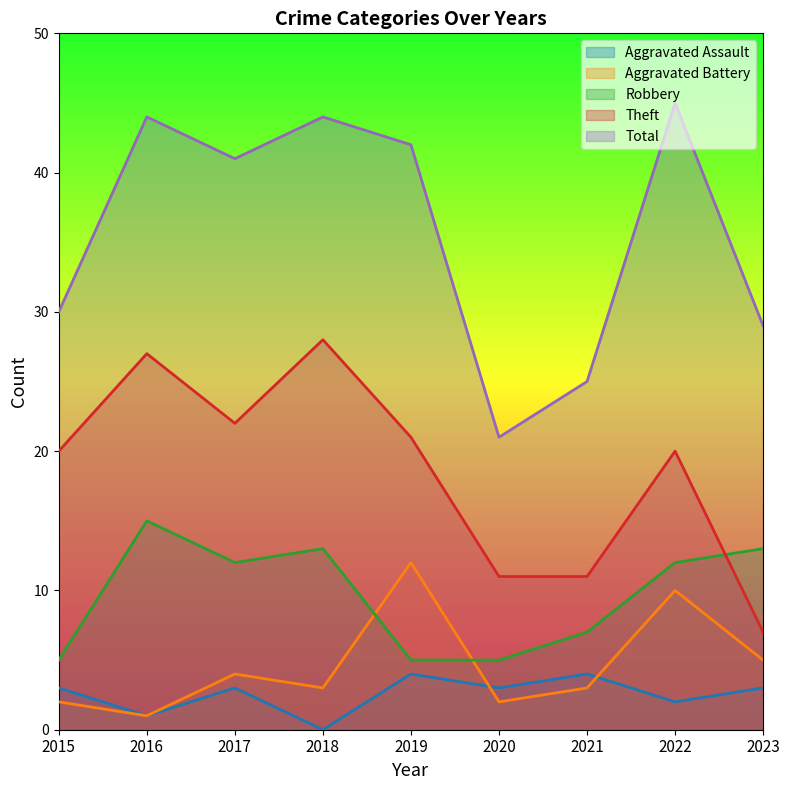

At 2021, list the series in order from largest to smallest.

Total, Theft, Robbery, Aggravated Assault, Aggravated Battery